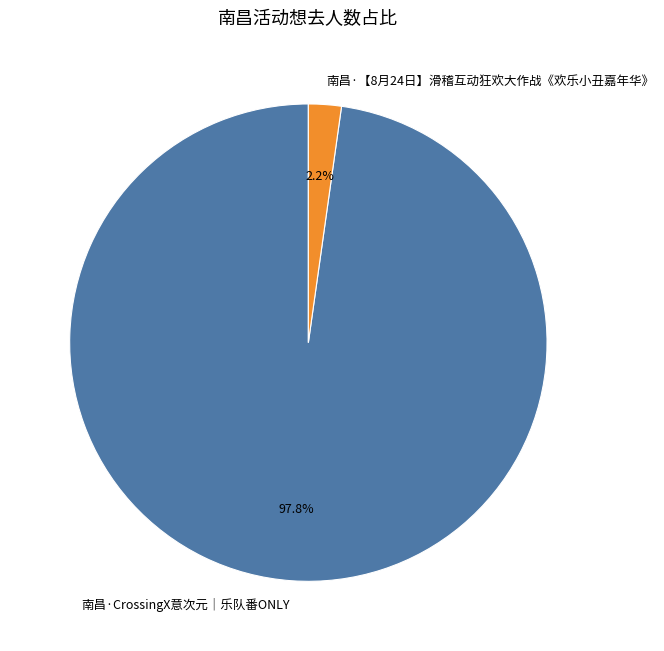

To the nearest percent, what is the difference between the largest and smallest slice percentages?

96%